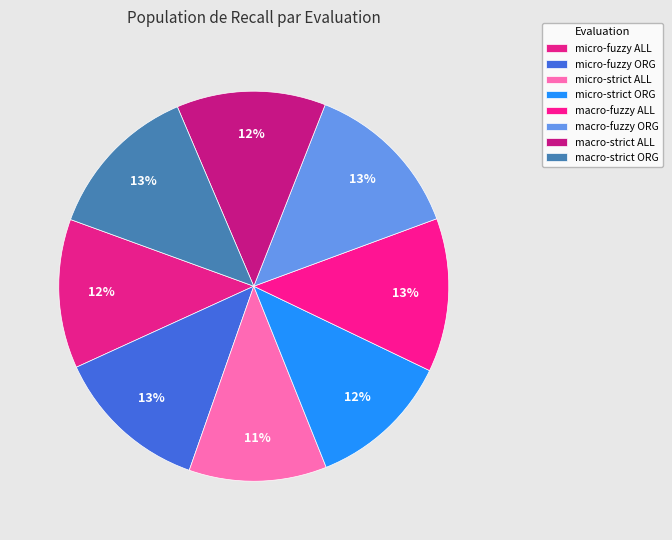

To the nearest percent, what is the average slice percentage?

12%